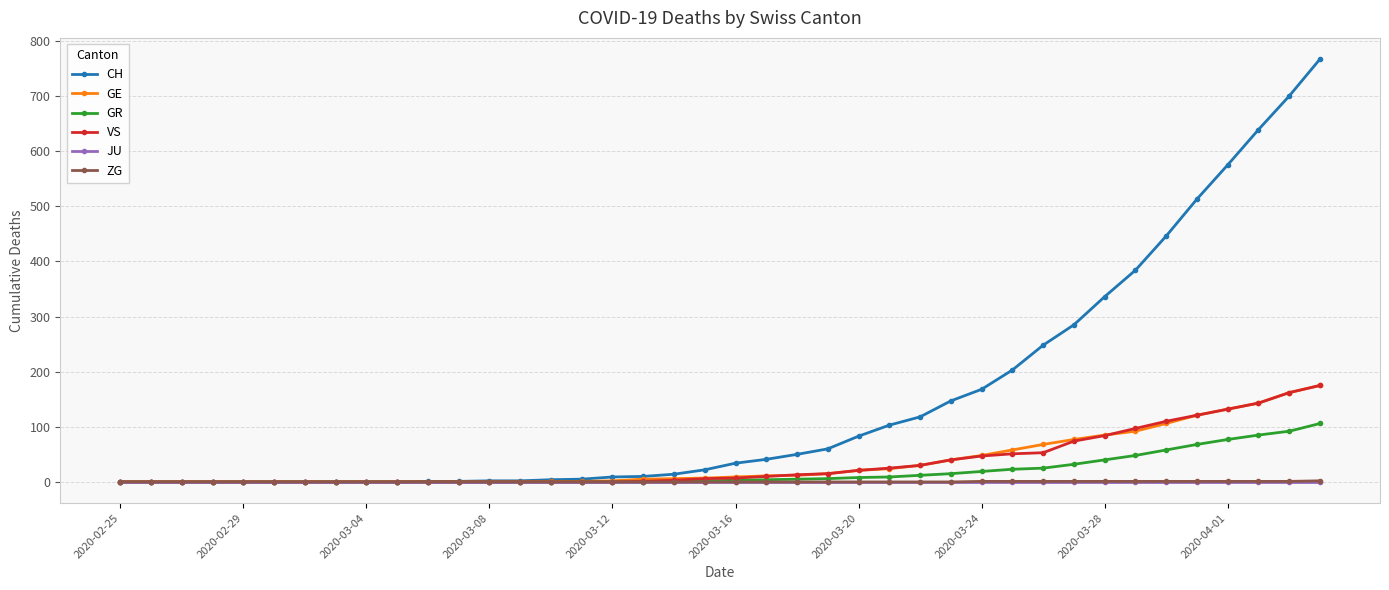

How many data points does each series have?

40